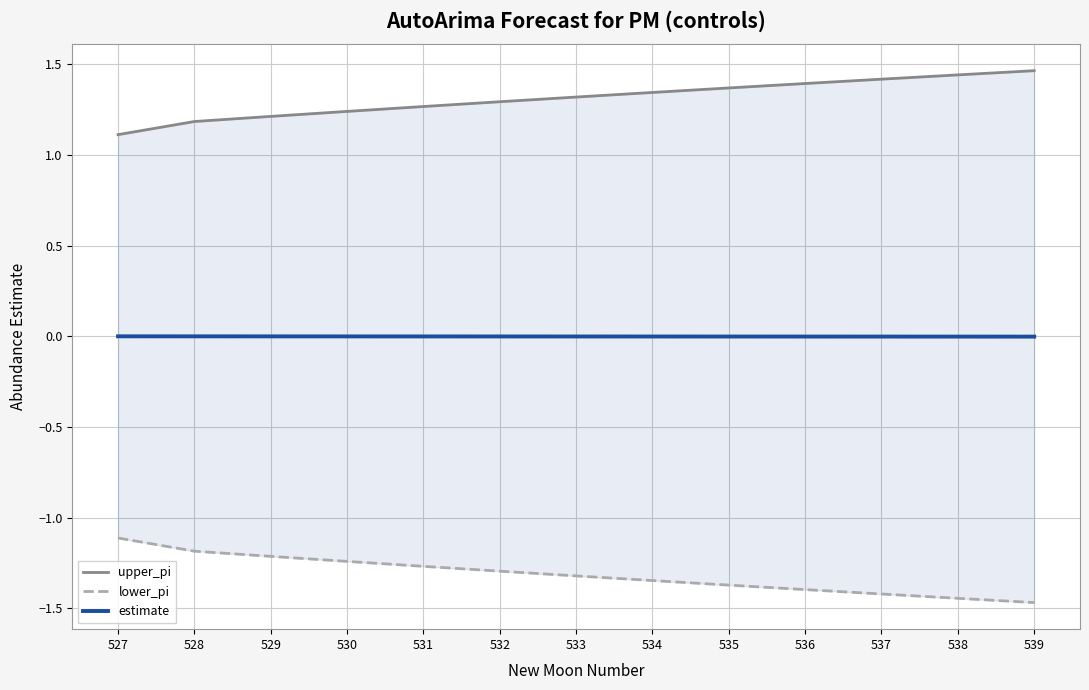

Which category has the lowest value in the lower_pi series?

539